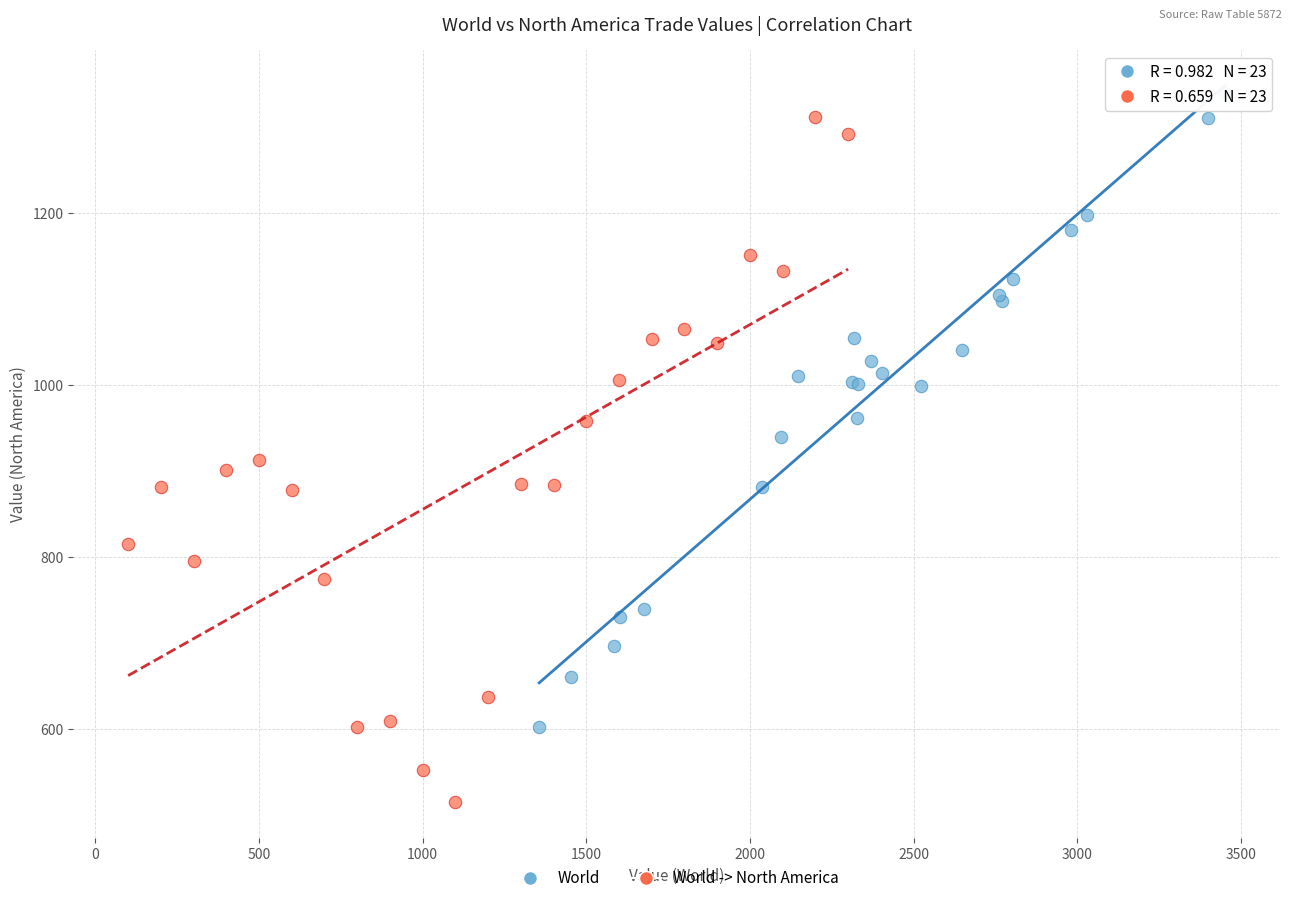

Which series has the widest spread of Y values?

World -> North America